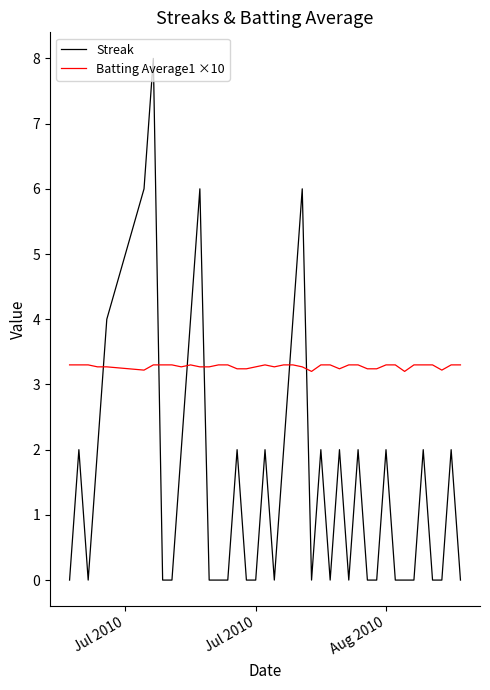

How many lines are shown in the chart?

2